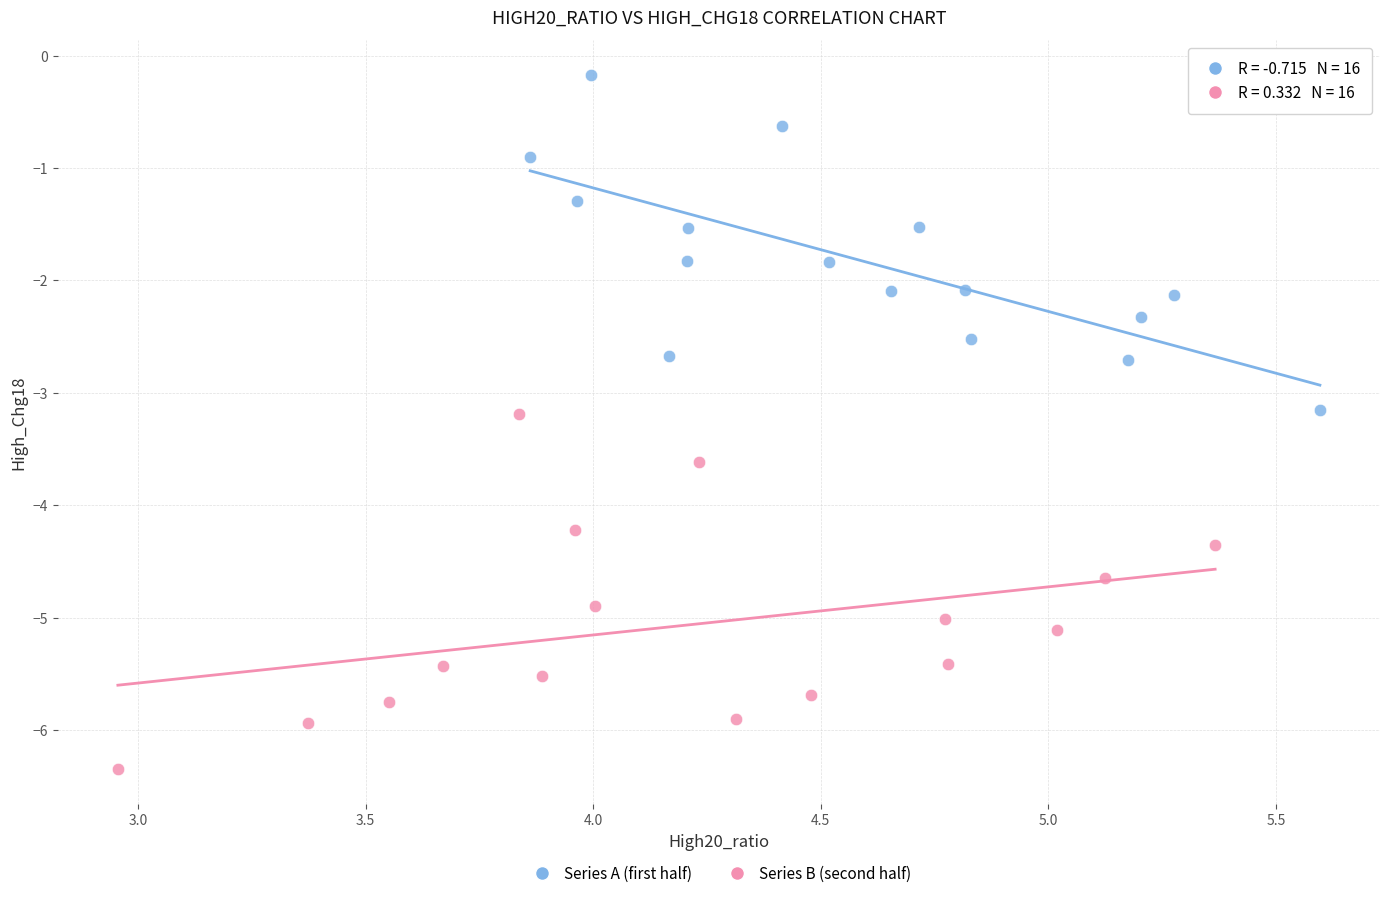

Which series reaches the maximum Y coordinate?

Series A (first half)